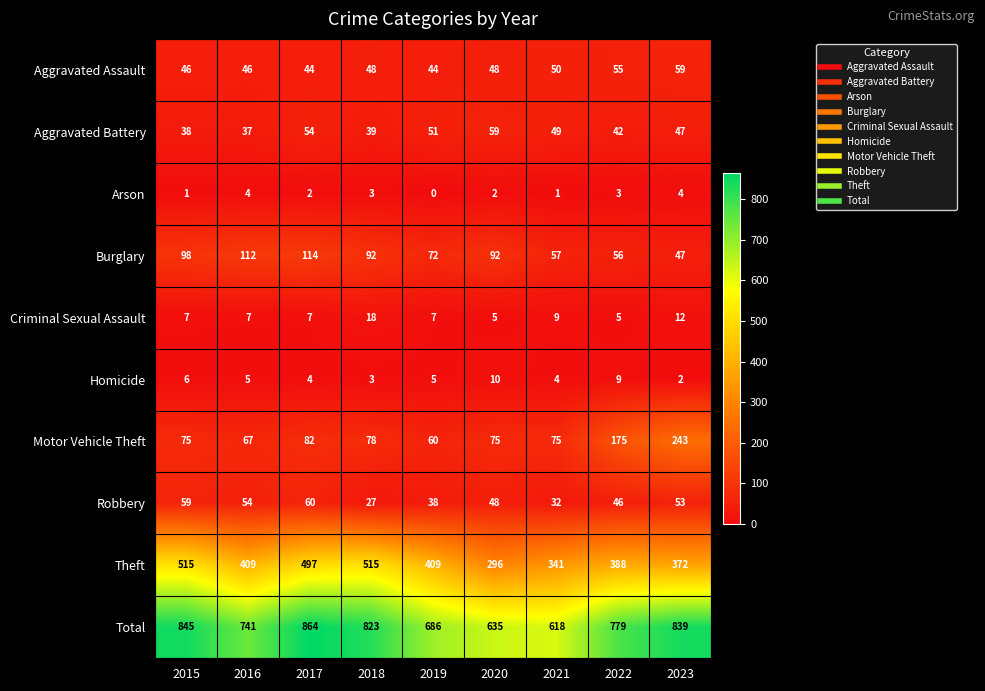

At which label does Total first exceed 779?

2015